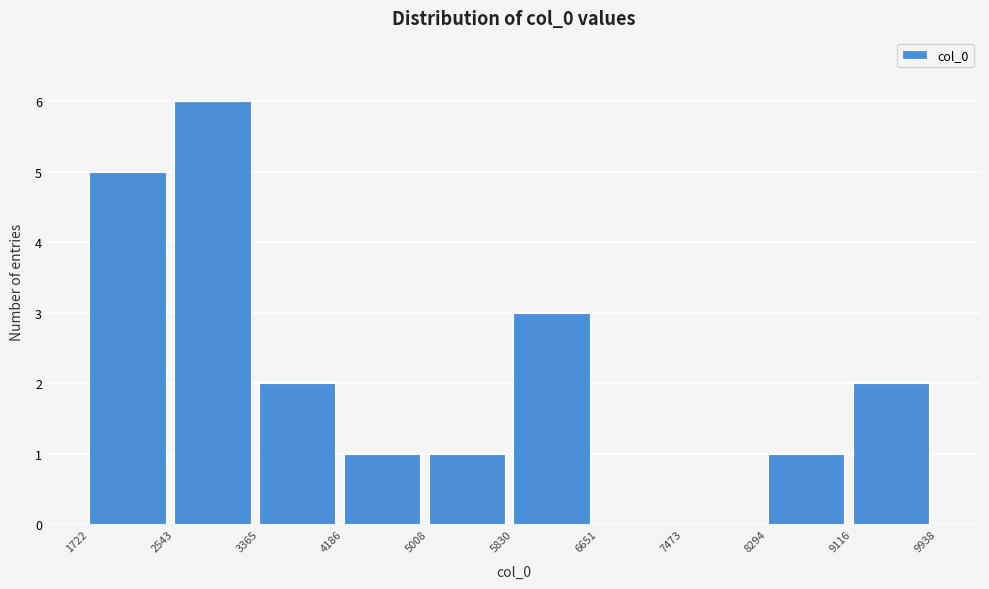

Over which range of the x-axis is the bar tallest?

2543 to 3365